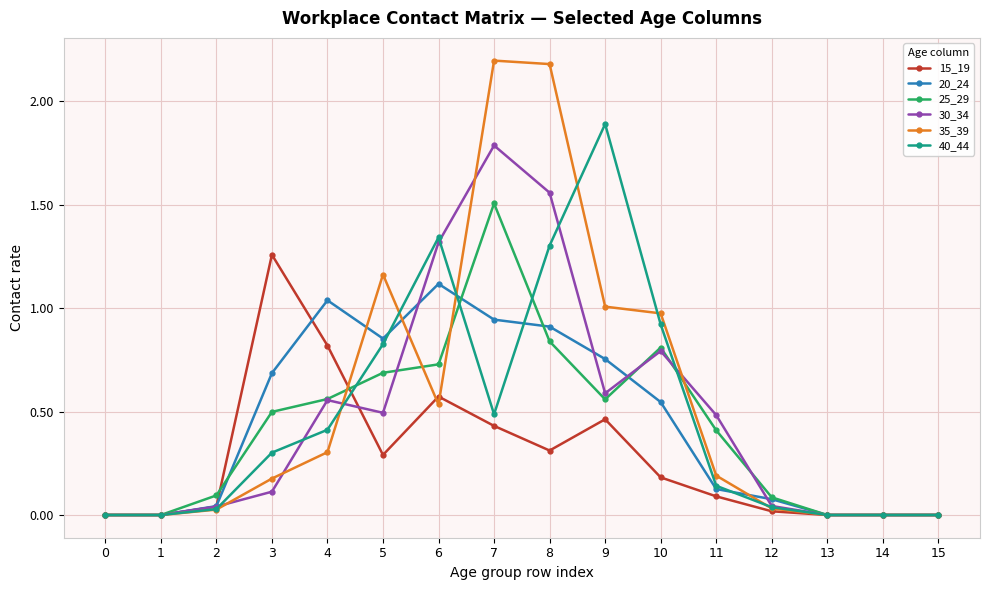

True or false: 30_34 and 35_39 intersect in this chart.

True